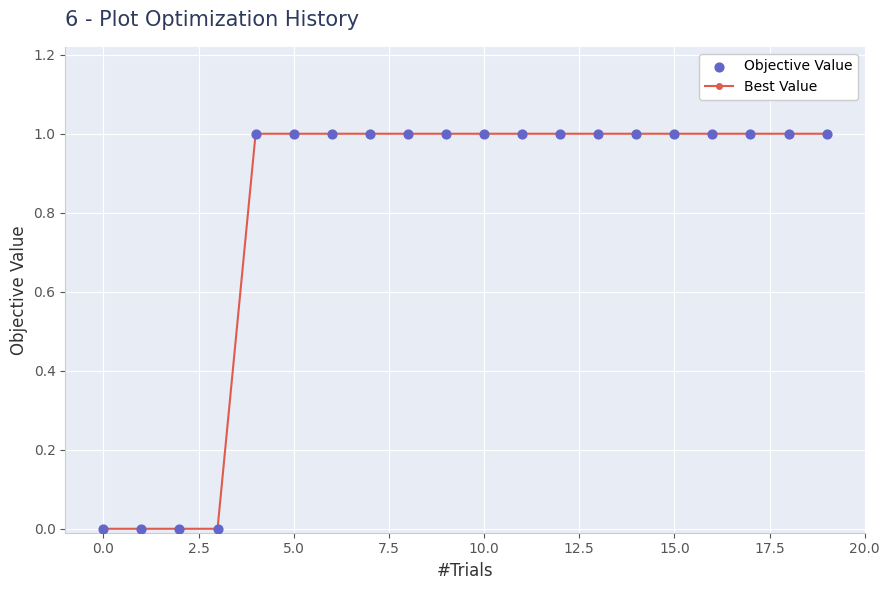

Count the number of data series in this chart.

1